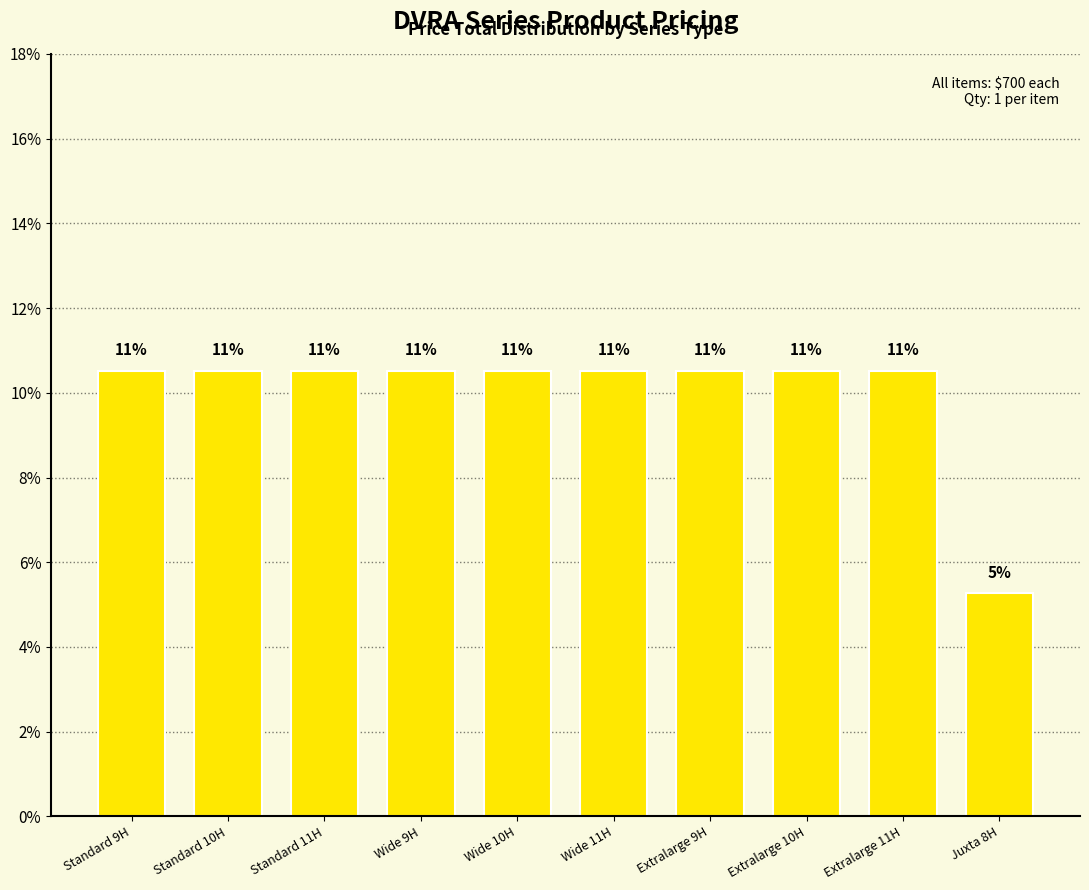

What is the smallest value displayed?

5.3